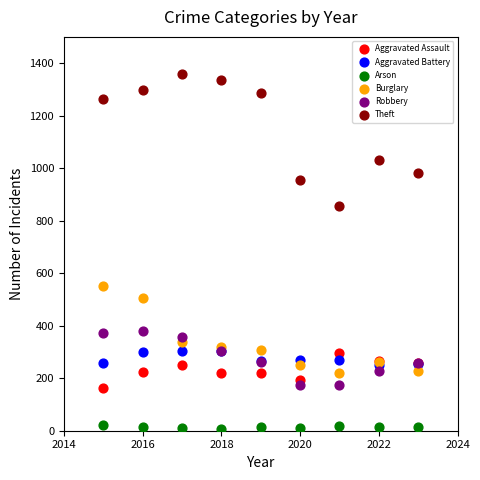

Across all series, what Y value is closest to 683?

552